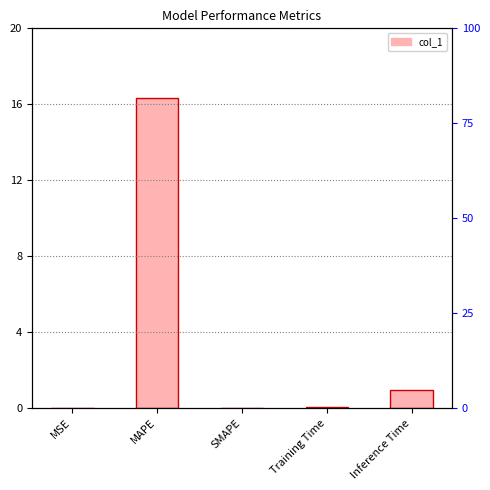

What is the difference between the maximum and second lowest values?

16.3